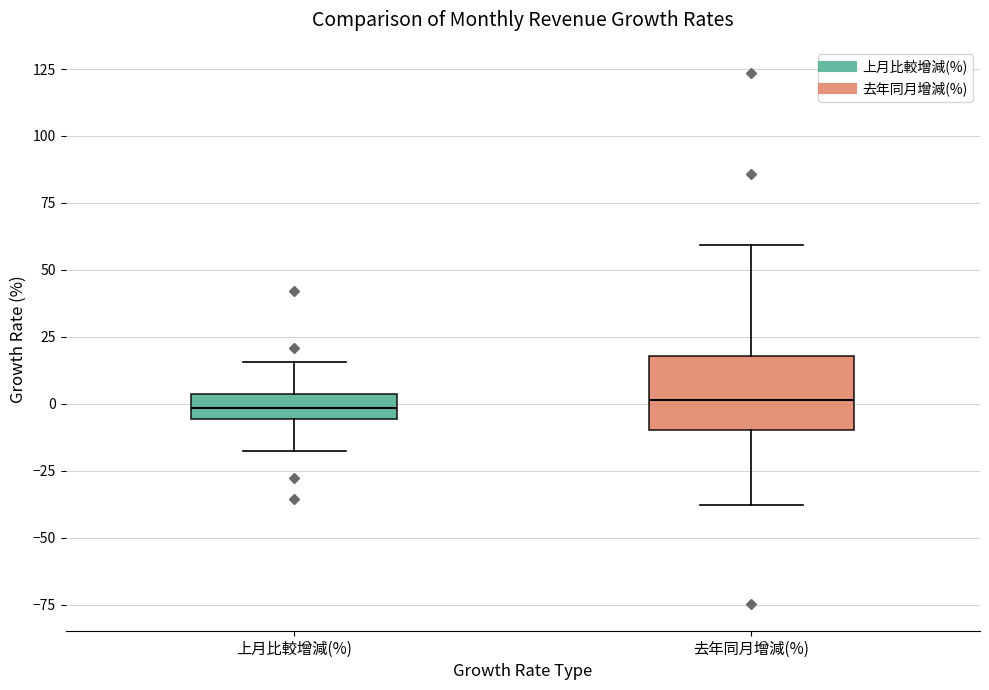

Where does the upper whisker of the box for 上月比較增減(%) end on the y-axis? The values are not printed on the chart, so give them approximately, as read against the axis.

15